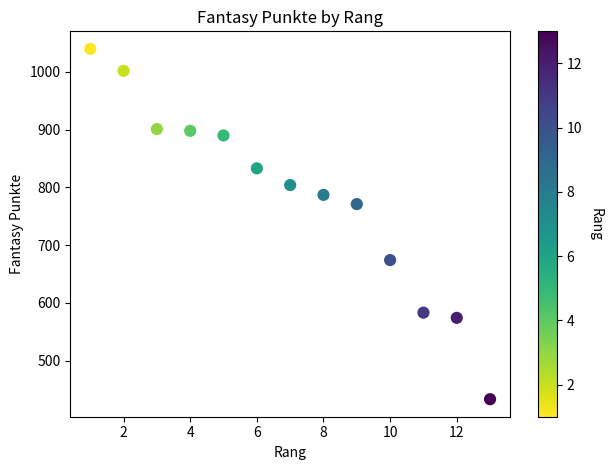

What is the range of X values (max minus min)?

12